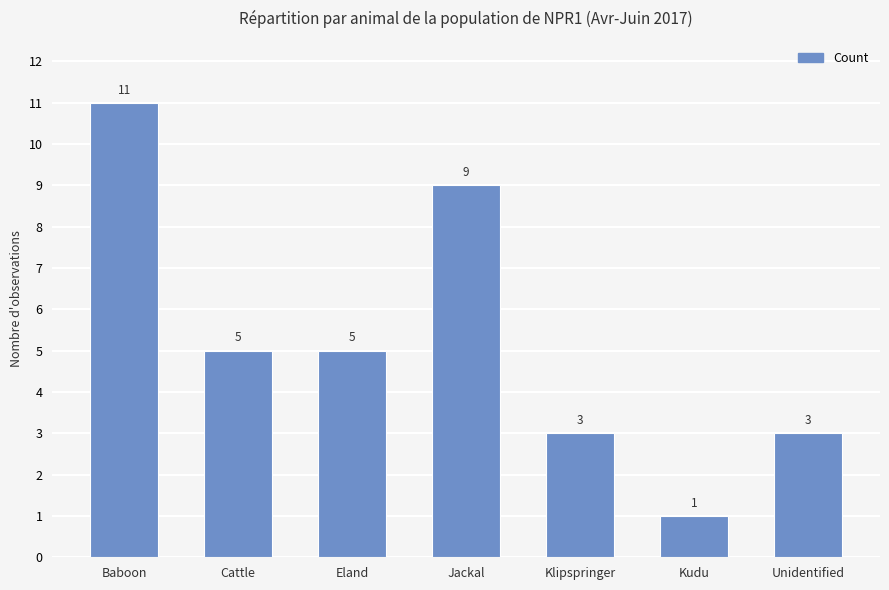

Does the chart contain stacked bars?

No